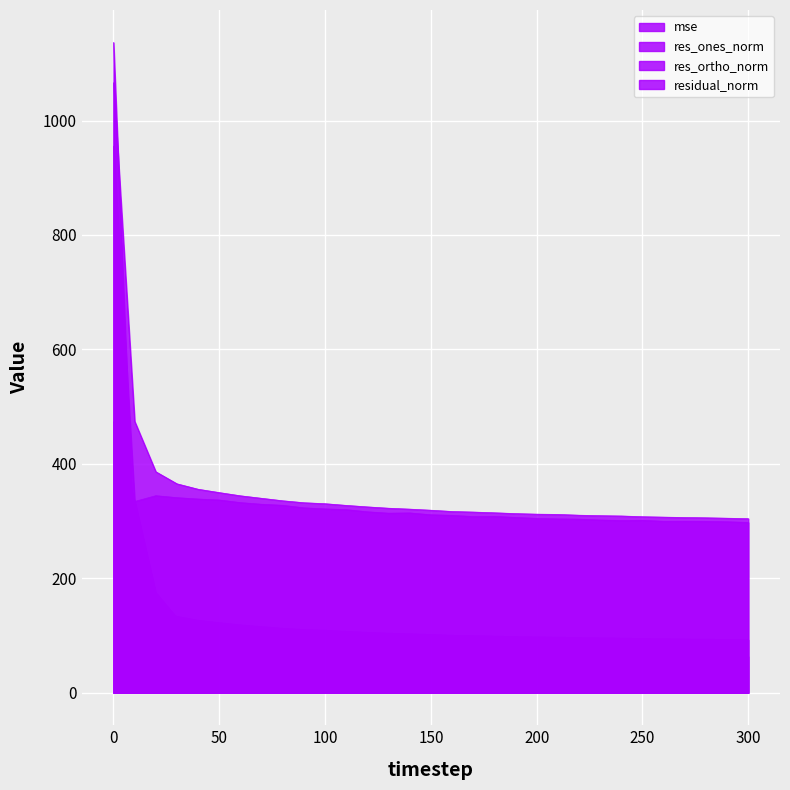

Rank the categories by res_ones_norm value from highest to lowest.

0, 10, 20, 30, 40, 50, 60, 70, 100, 90, 130, 120, 80, 150, 170, 210, 240, 110, 230, 200, 260, 160, 220, 140, 190, 300, 270, 180, 250, 280, 290